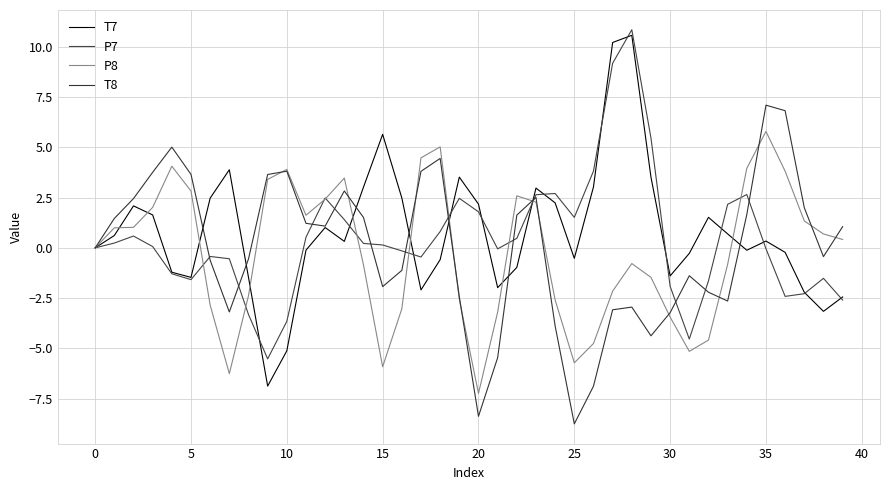

How many lines are shown in the chart?

4